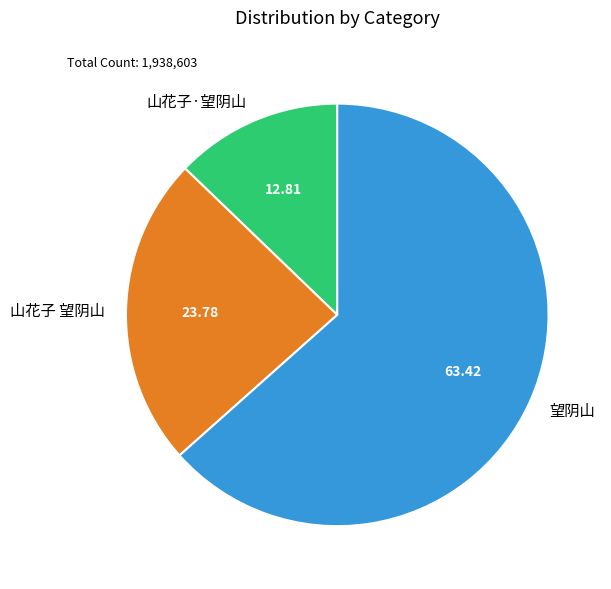

Which has a higher value, 望阴山 or 山花子 望阴山?

望阴山